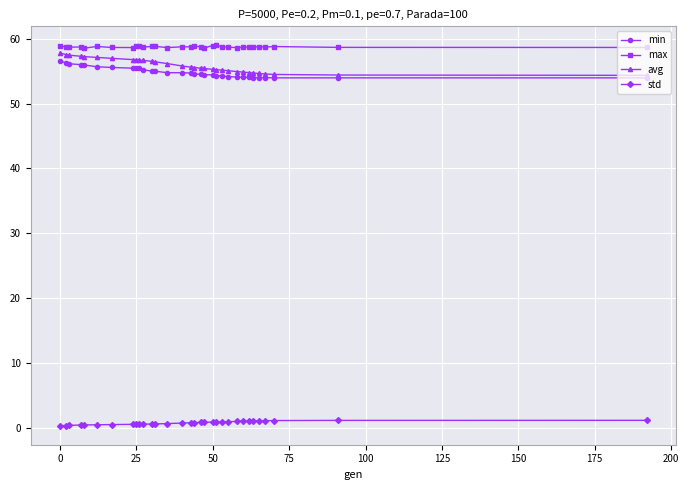

What is the sum of all std values?

24.3